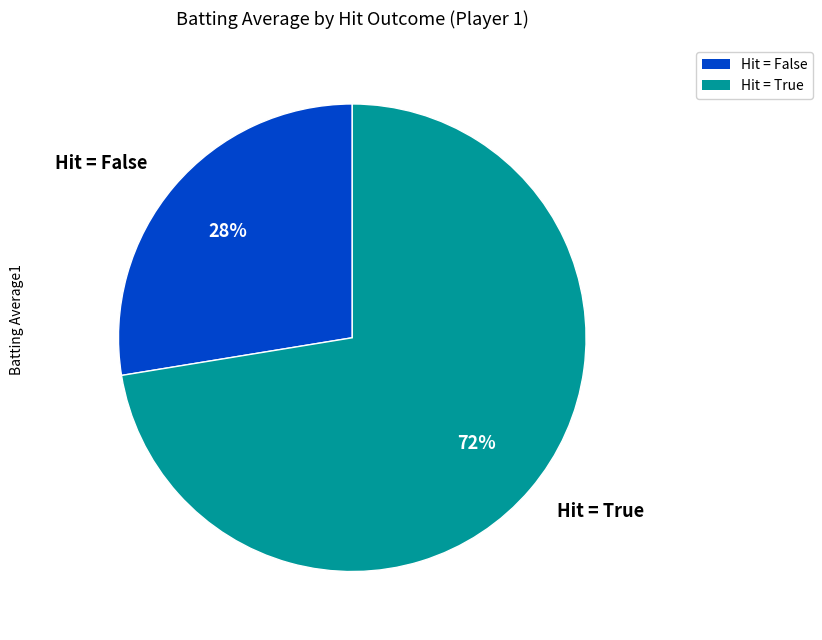

Which slice is the largest?

Hit = True